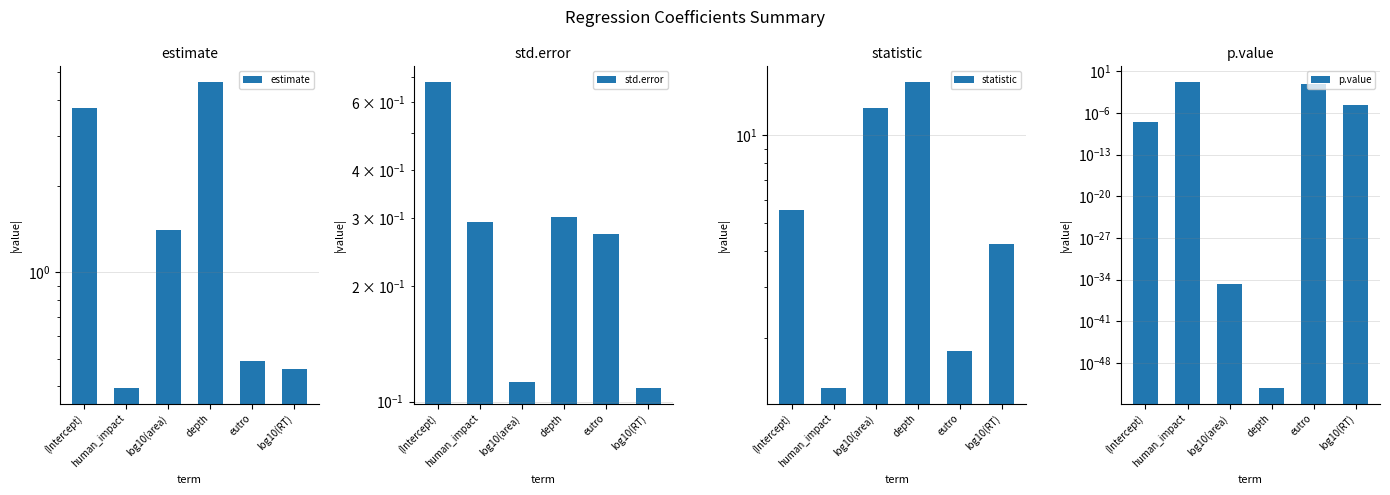

Are the bars horizontal?

No